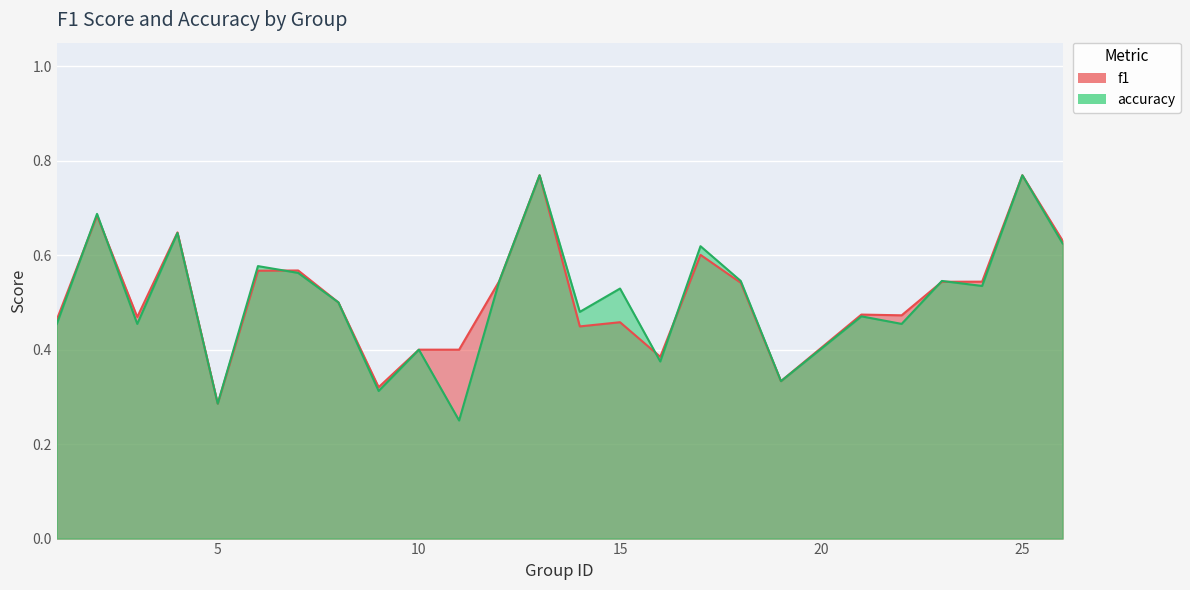

True or false: accuracy and f1 cross at least once.

True